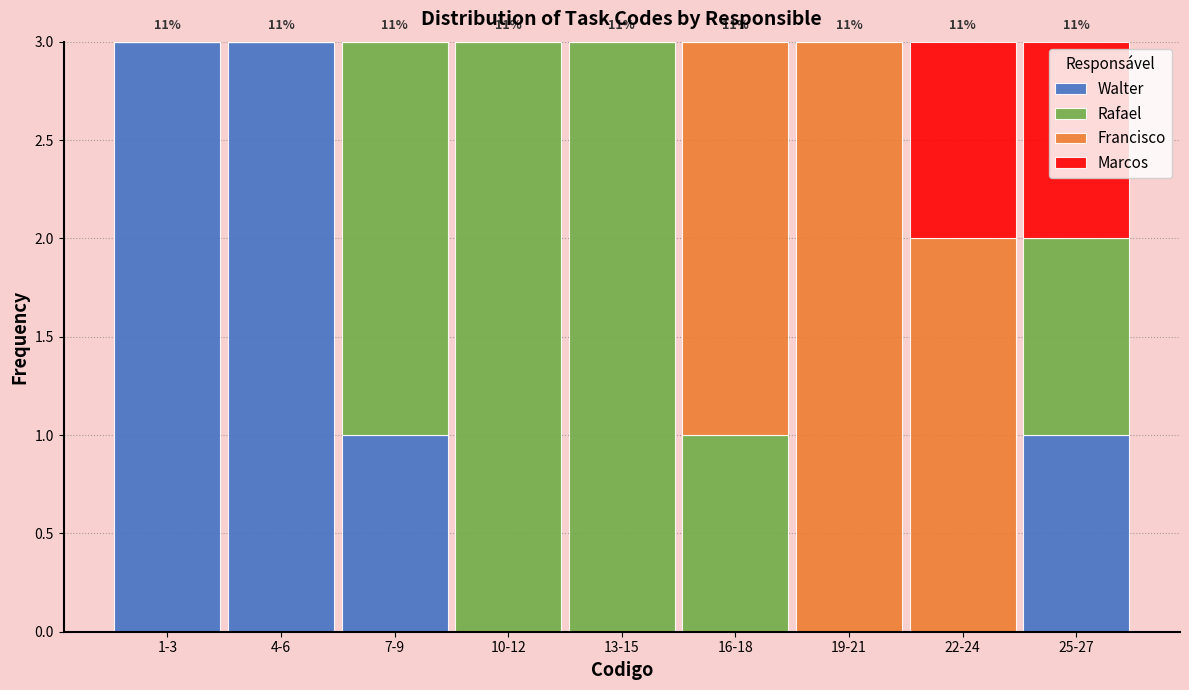

Is it true that Walter equals 0 at 10-12?

True